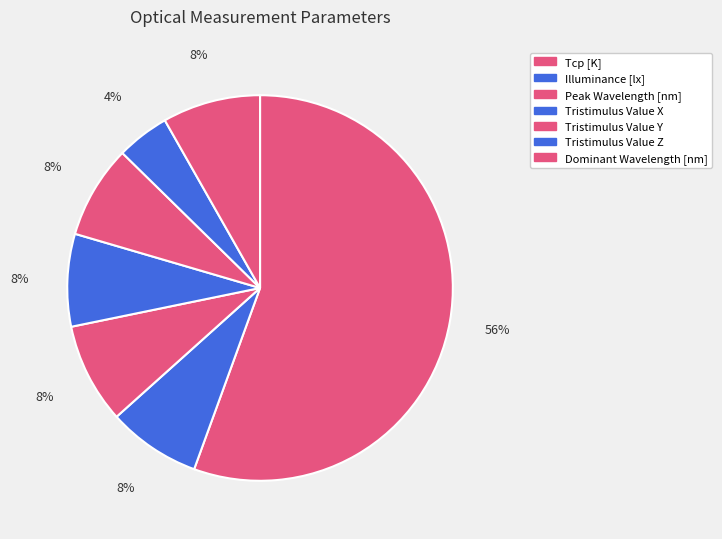

Does Tcp [K] represent more than half of the total?

Yes